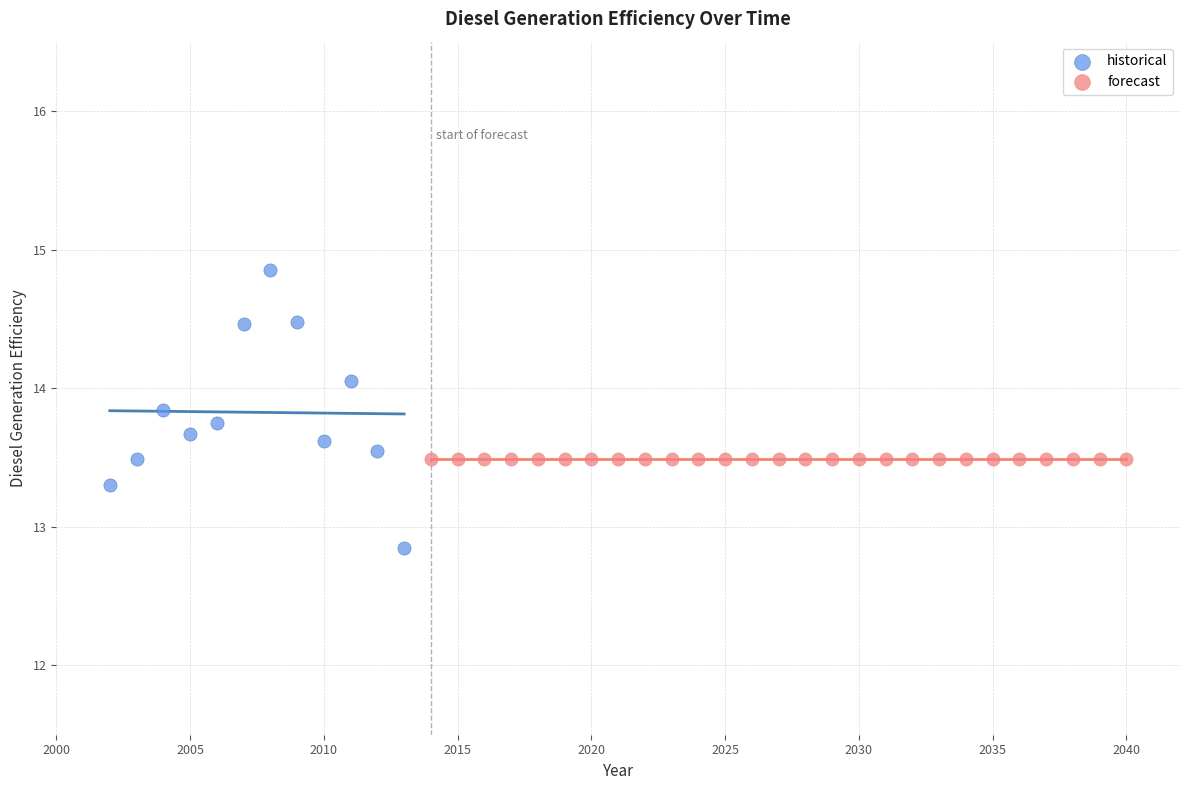

Which series reaches the minimum Y coordinate?

historical